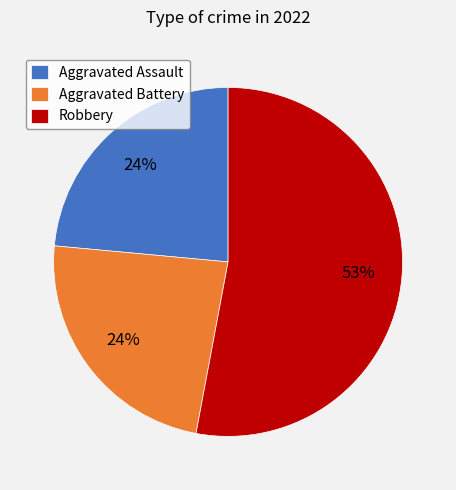

Which slice is the largest?

Robbery